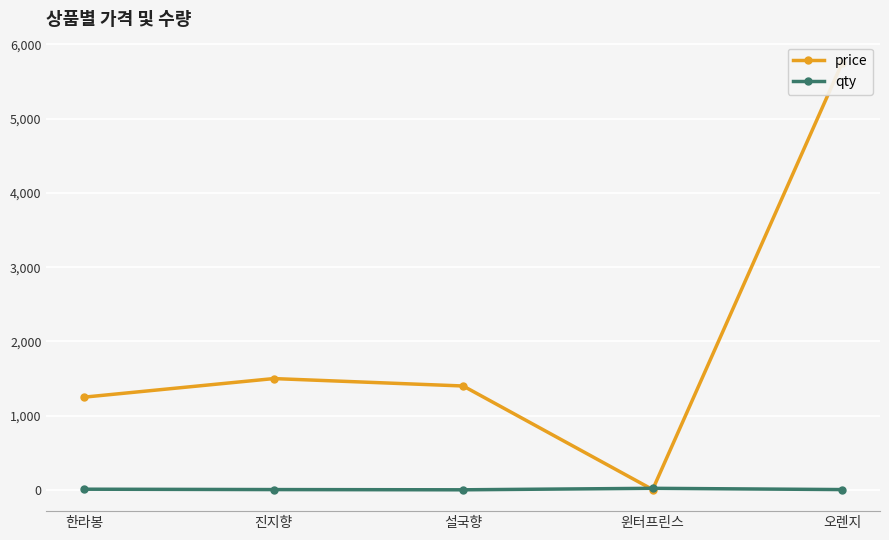

Reading left to right, list all the values displayed in this chart.

price: 한라봉=1250	진지향=1500	설국향=1400	윈터프린스=5	오렌지=5750
qty: 한라봉=10	진지향=5	설국향=2	윈터프린스=22	오렌지=5